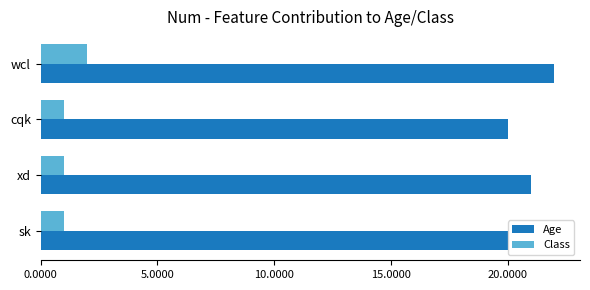

How many Age values are between 20 and 22?

4